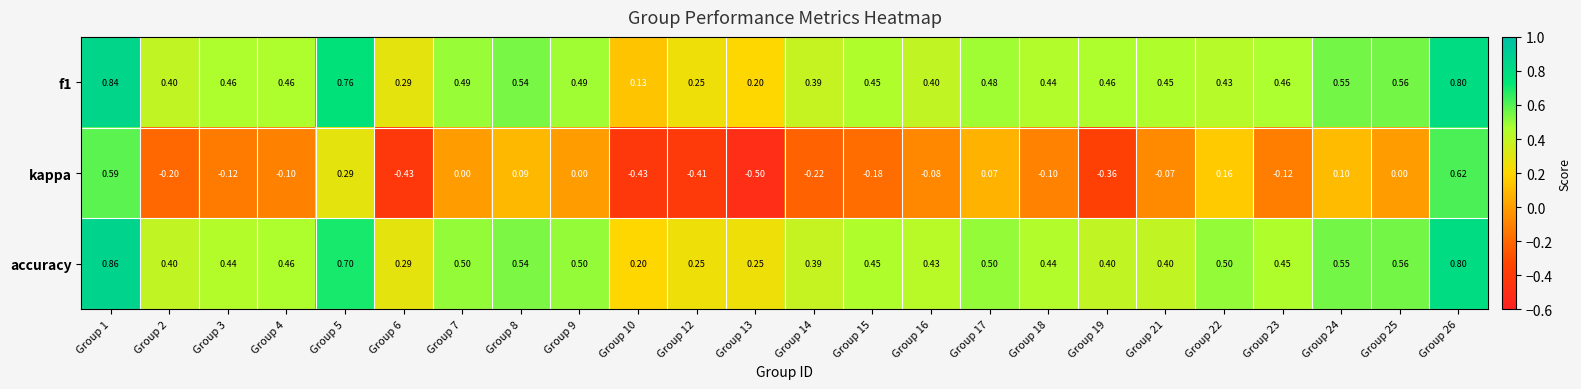

How many series are shown in this chart?

3